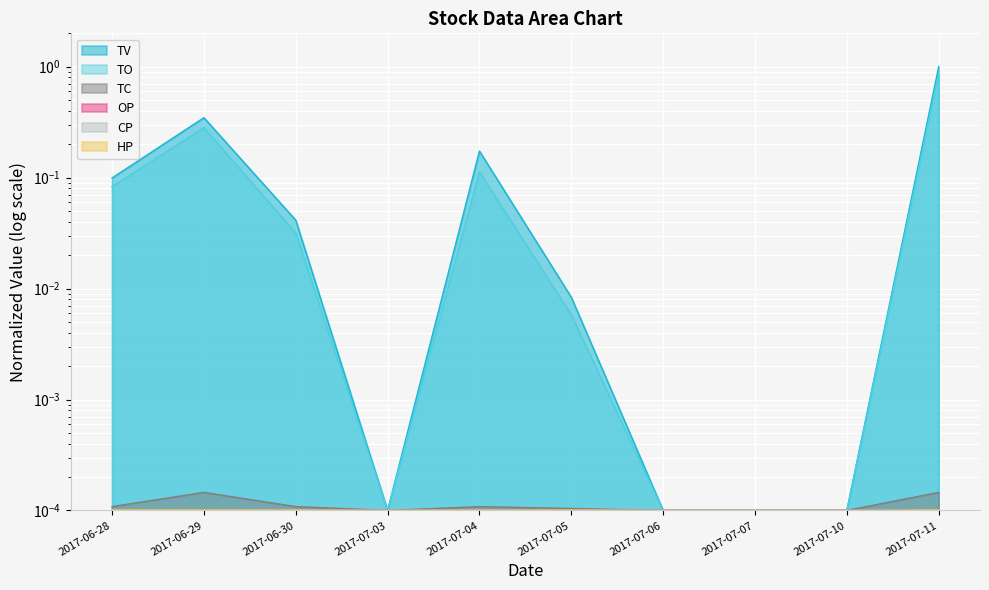

Rank the series at 2017-07-04 from lowest to highest value.

CP, OP, HP, TC, TO, TV